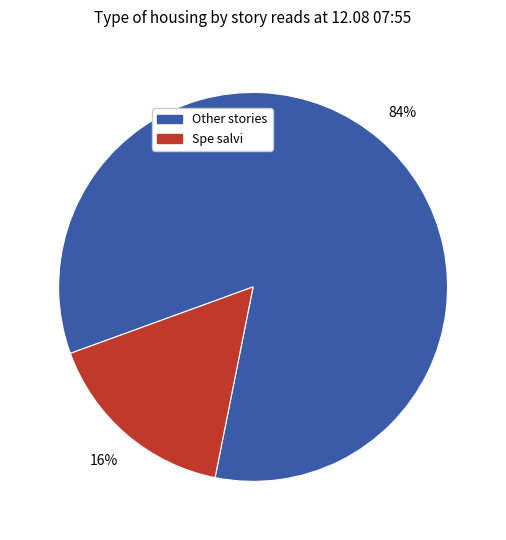

Is there a majority slice in this chart?

Yes